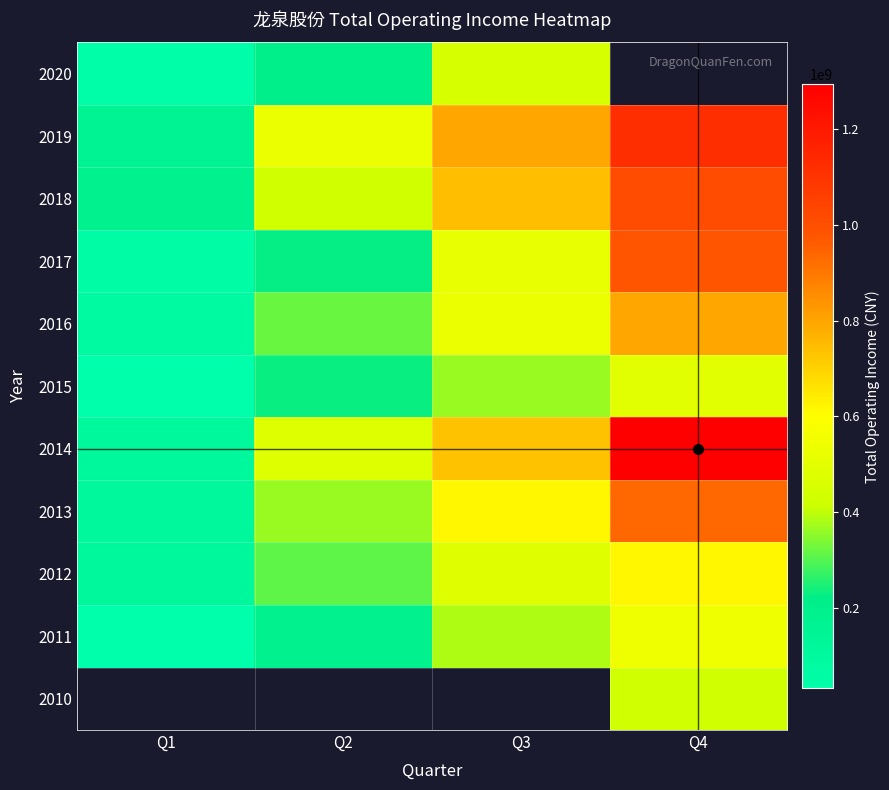

Which category has the lowest value across all series?

Q1